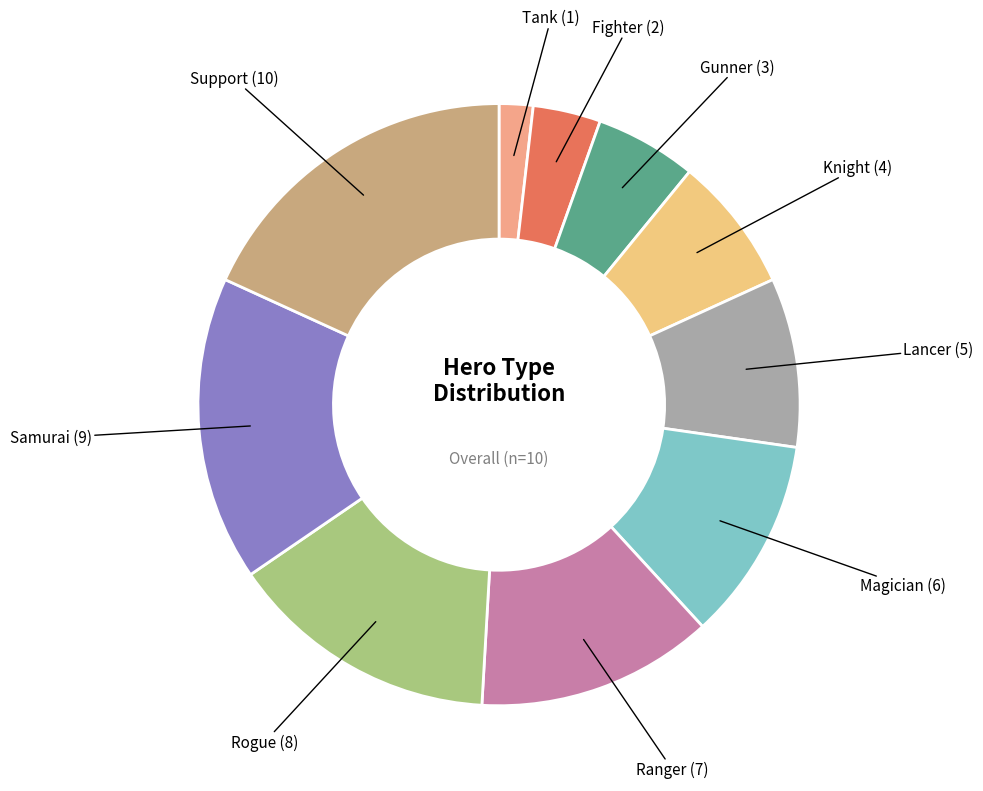

How many segments does this pie chart have?

10